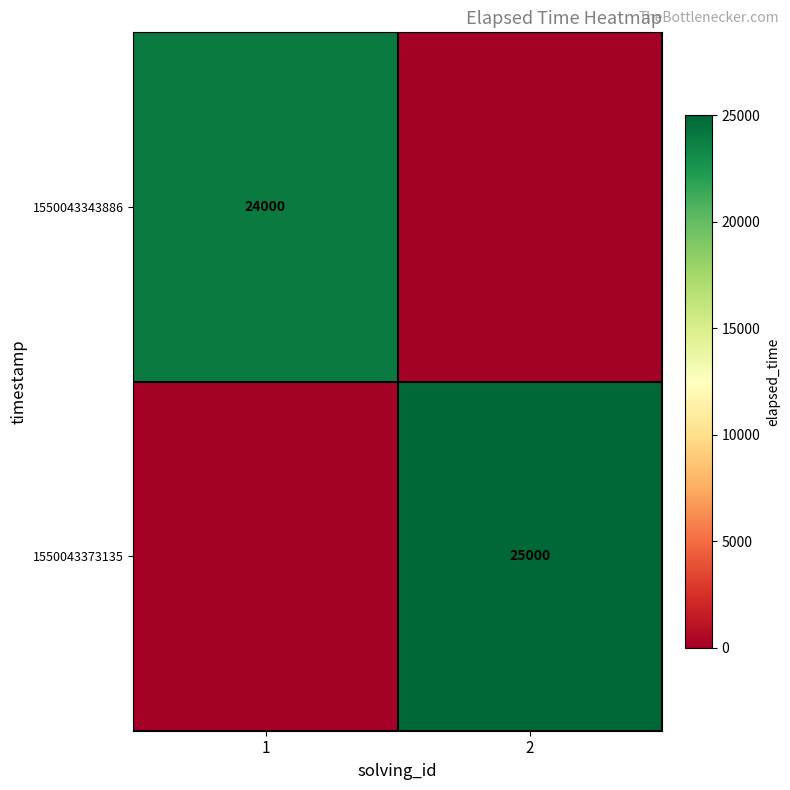

The value of 1550043343886 at 1 is 24000. True or false?

True